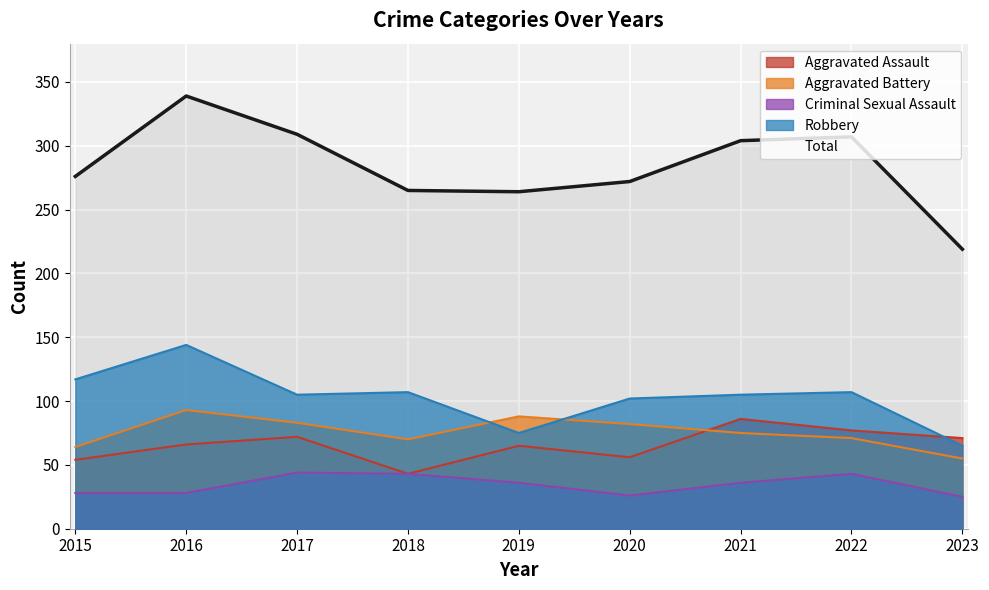

Reading left to right, list all the values displayed in this chart.

Aggravated Assault: 2015=54	2016=66	2017=72	2018=43	2019=65	2020=56	2021=86	2022=77	2023=71
Aggravated Battery: 2015=64	2016=93	2017=83	2018=70	2019=88	2020=82	2021=75	2022=71	2023=55
Criminal Sexual Assault: 2015=28	2016=28	2017=44	2018=43	2019=36	2020=26	2021=36	2022=43	2023=25
Robbery: 2015=117	2016=144	2017=105	2018=107	2019=75	2020=102	2021=105	2022=107	2023=65
Total: 2015=276	2016=339	2017=309	2018=265	2019=264	2020=272	2021=304	2022=307	2023=219